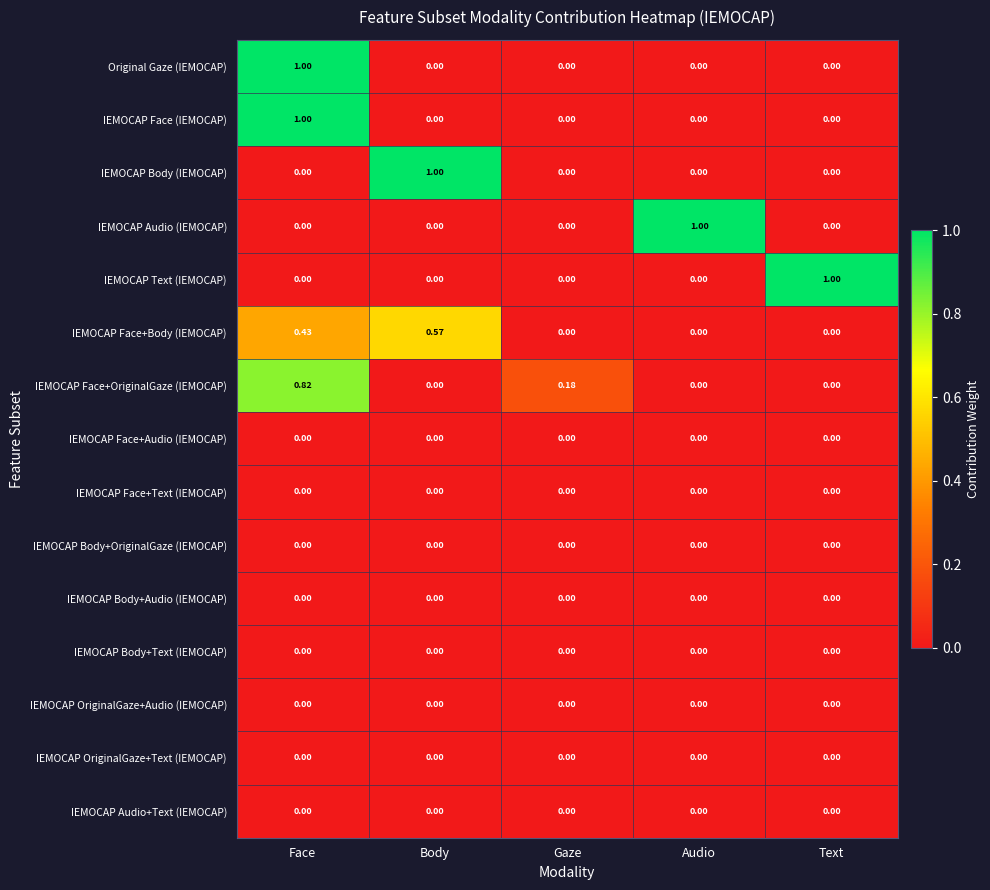

Is the value of IEMOCAP Face+Body (IEMOCAP) at Audio greater than the value of IEMOCAP Face+OriginalGaze (IEMOCAP) at Gaze?

No